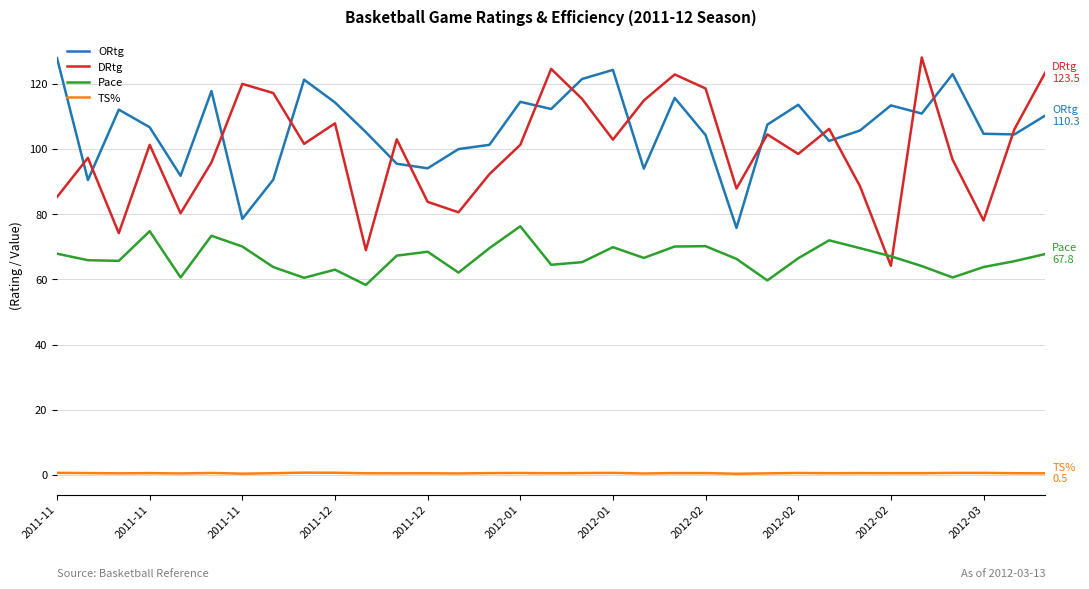

Which series has the largest range (max minus min)?

DRtg